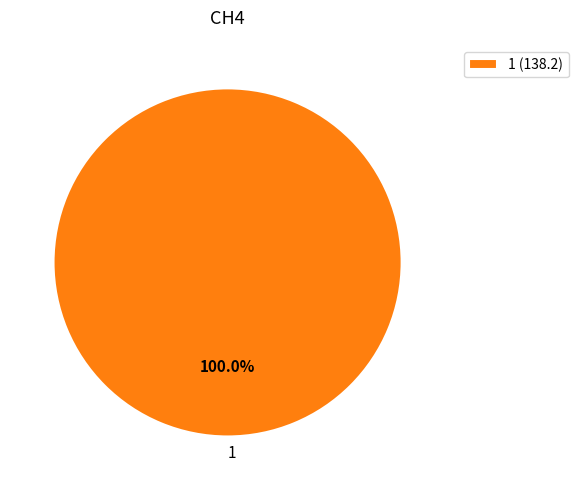

Is there any slice that represents more than half of the pie?

Yes